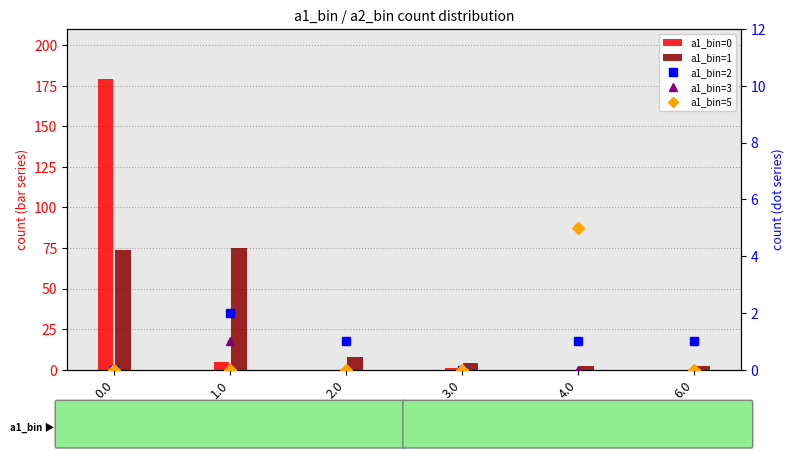

What is the label of the 4th bar from the right?

2.0